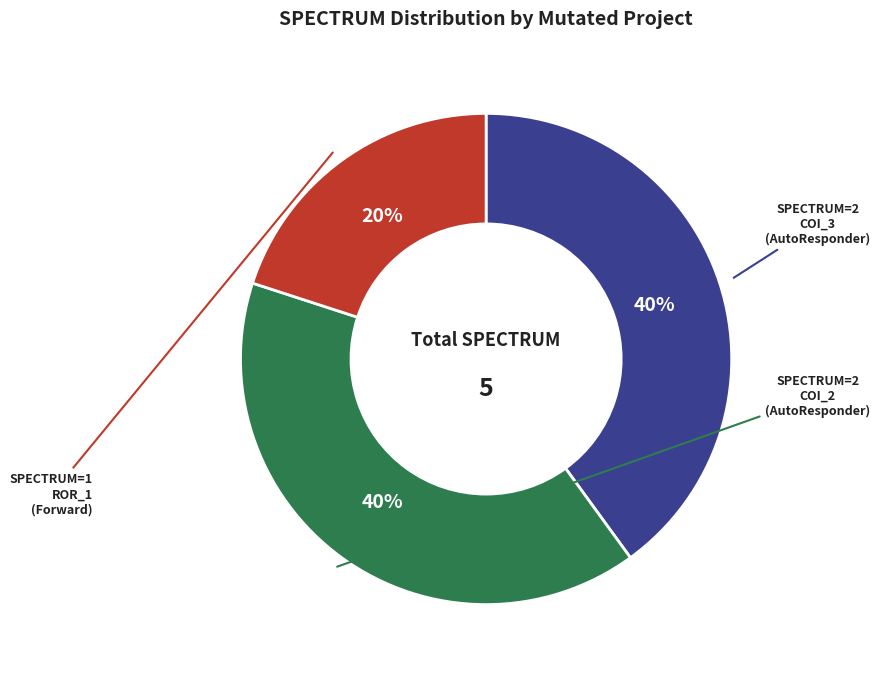

How many slices are in this pie chart?

3